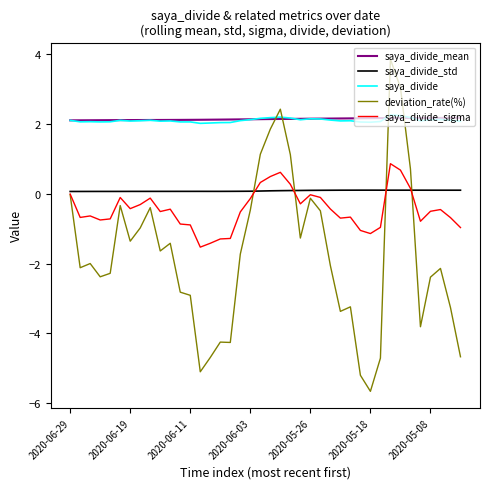

What is the greatest value displayed?

3.9